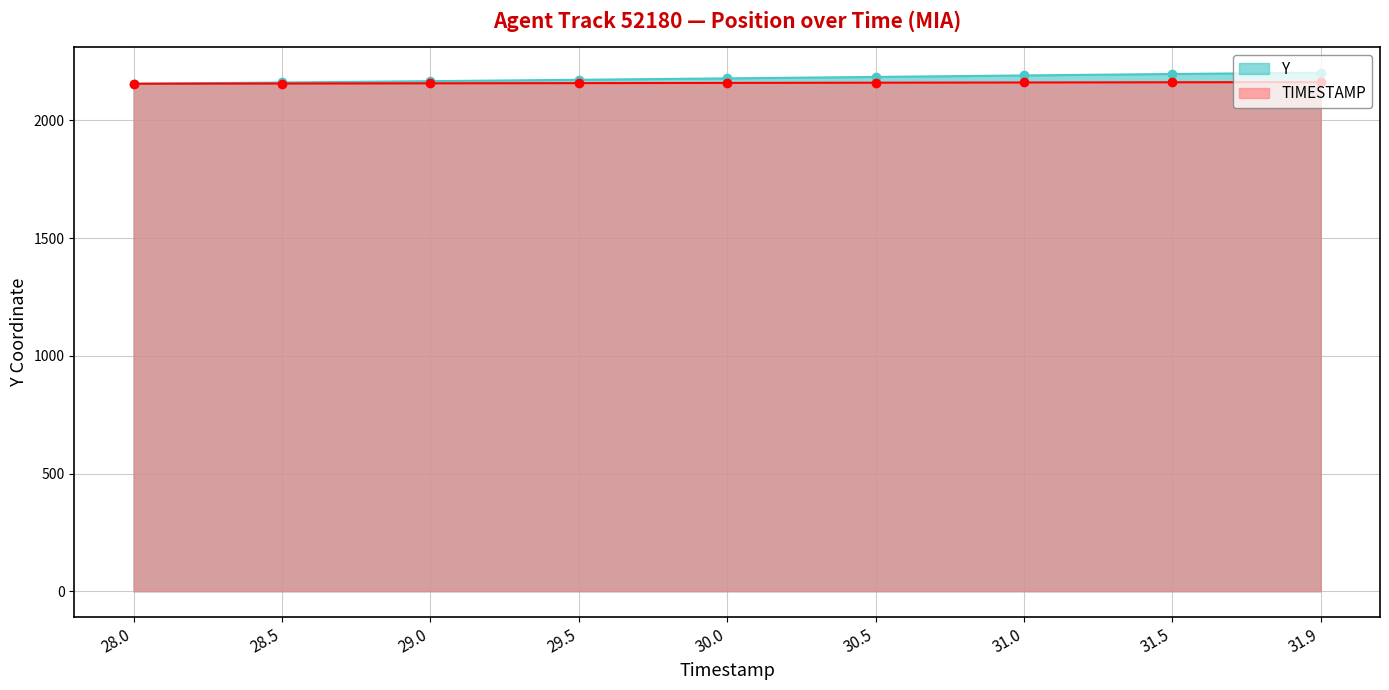

What is the label of the 2nd point from the left?

28.5